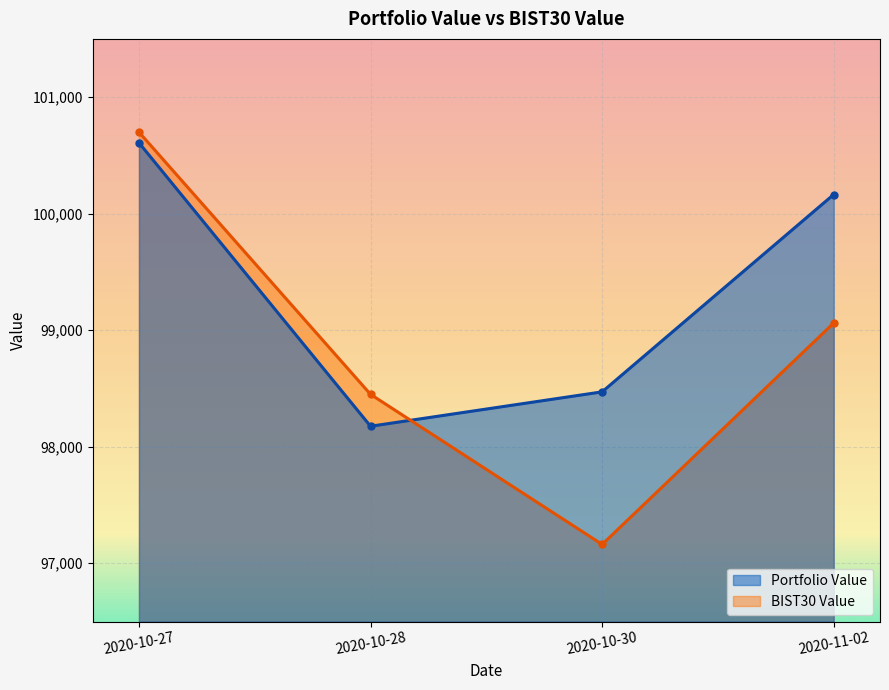

Which category has the lowest value across all series?

2020-10-30